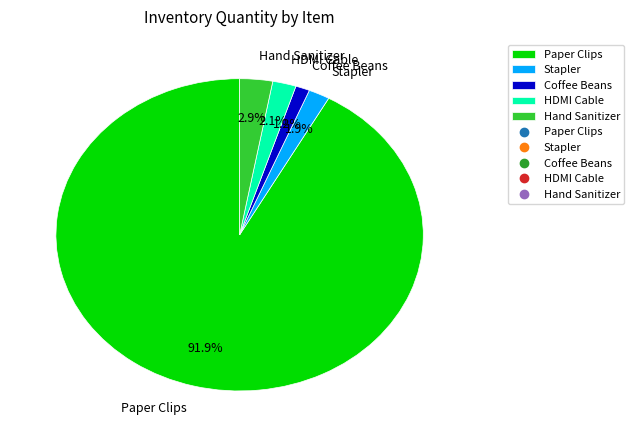

Is there a majority slice in this chart?

Yes